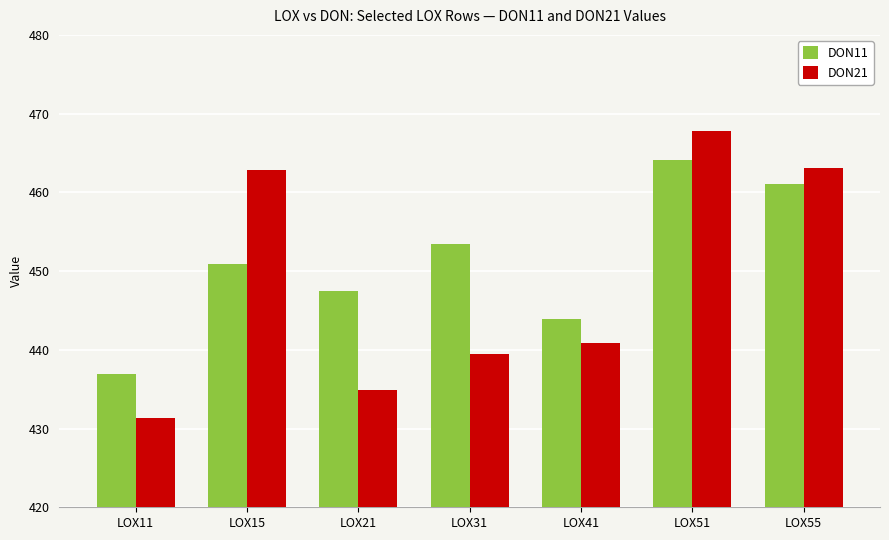

At which category is the sum across all series the highest?

LOX51